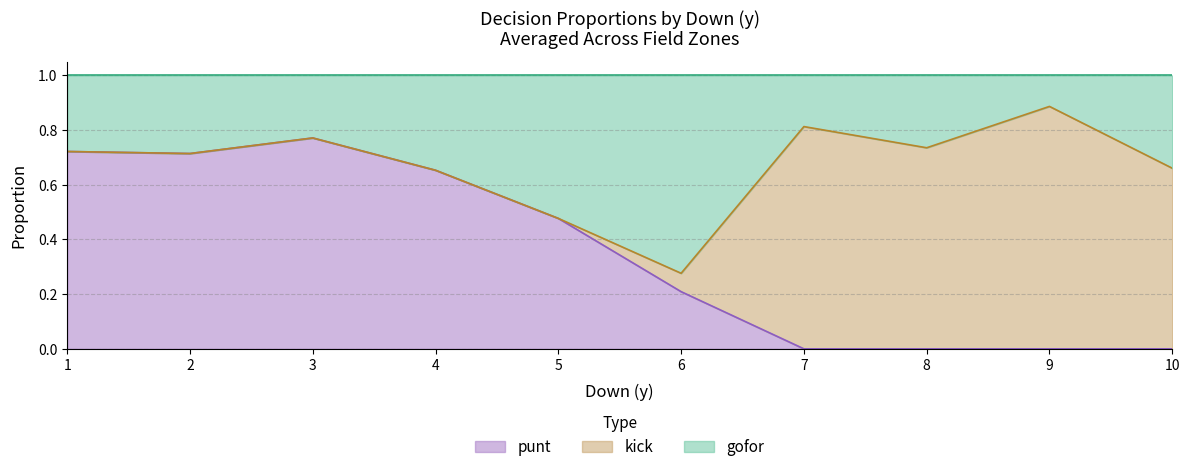

The value of punt at 2 is 0.2. True or false?

False